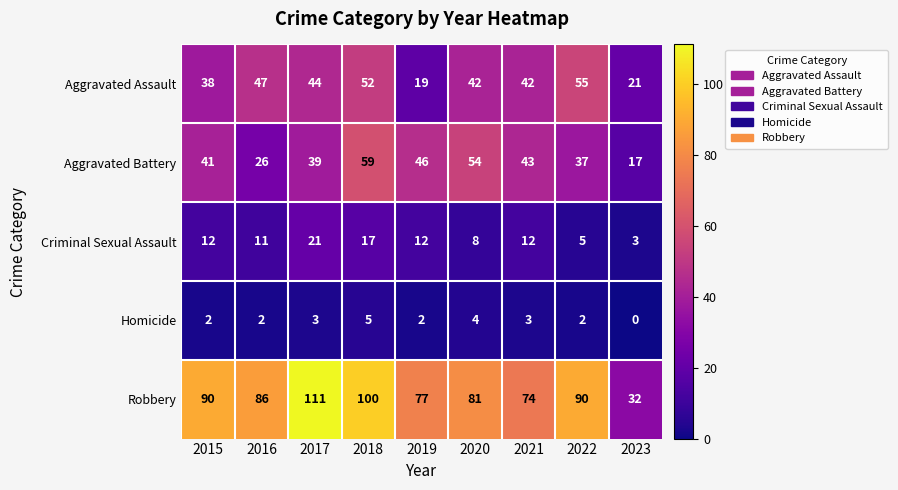

Is the value of Homicide at 2016 greater than the value of Aggravated Battery at 2021?

No